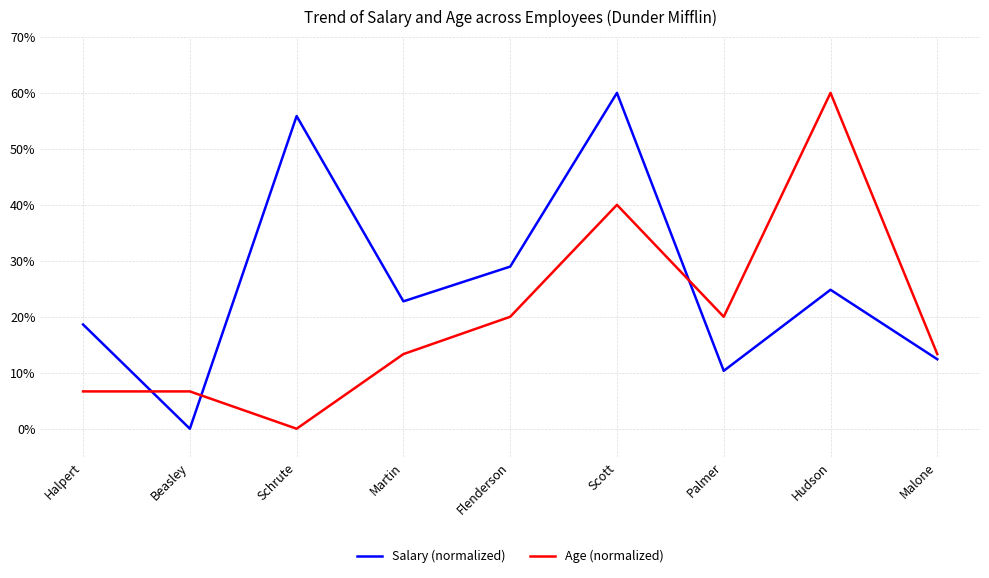

Reading left to right, extract all data points from this chart.

Salary (normalized): Halpert=18.6	Beasley=0.0	Schrute=55.9	Martin=22.8	Flenderson=29.0	Scott=60.0	Palmer=10.3	Hudson=24.8	Malone=12.4
Age (normalized): Halpert=6.7	Beasley=6.7	Schrute=0.0	Martin=13.3	Flenderson=20.0	Scott=40.0	Palmer=20.0	Hudson=60.0	Malone=13.3